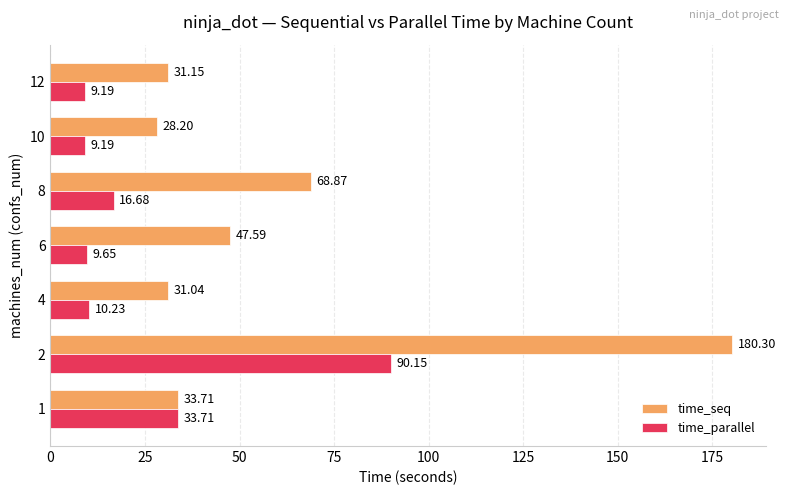

Is the value of time_seq at 1 greater than the value of time_parallel at 10?

Yes